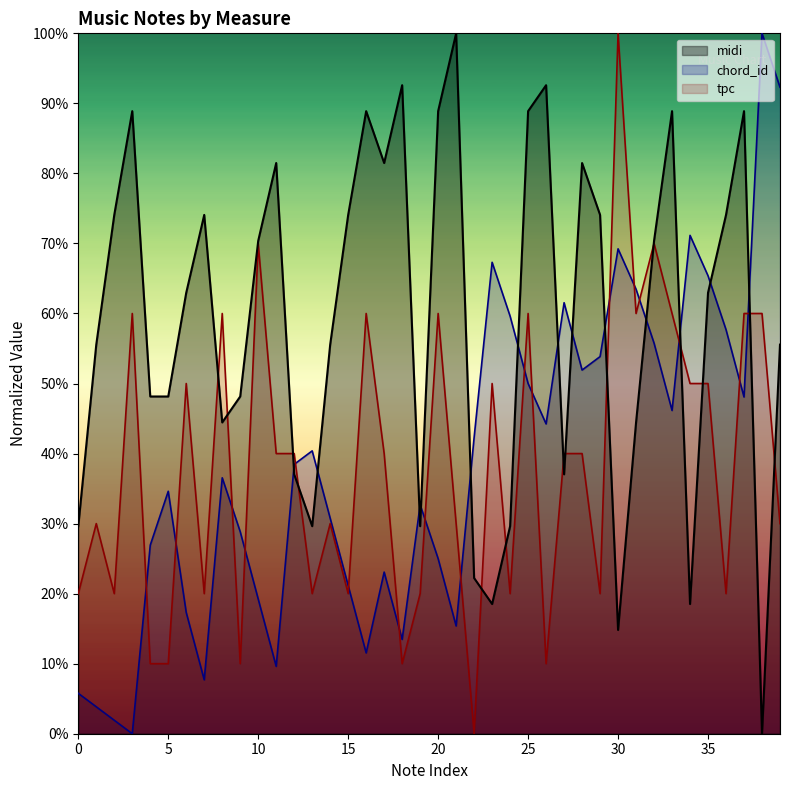

True or false: chord_id has more than 1 interior local peaks.

True